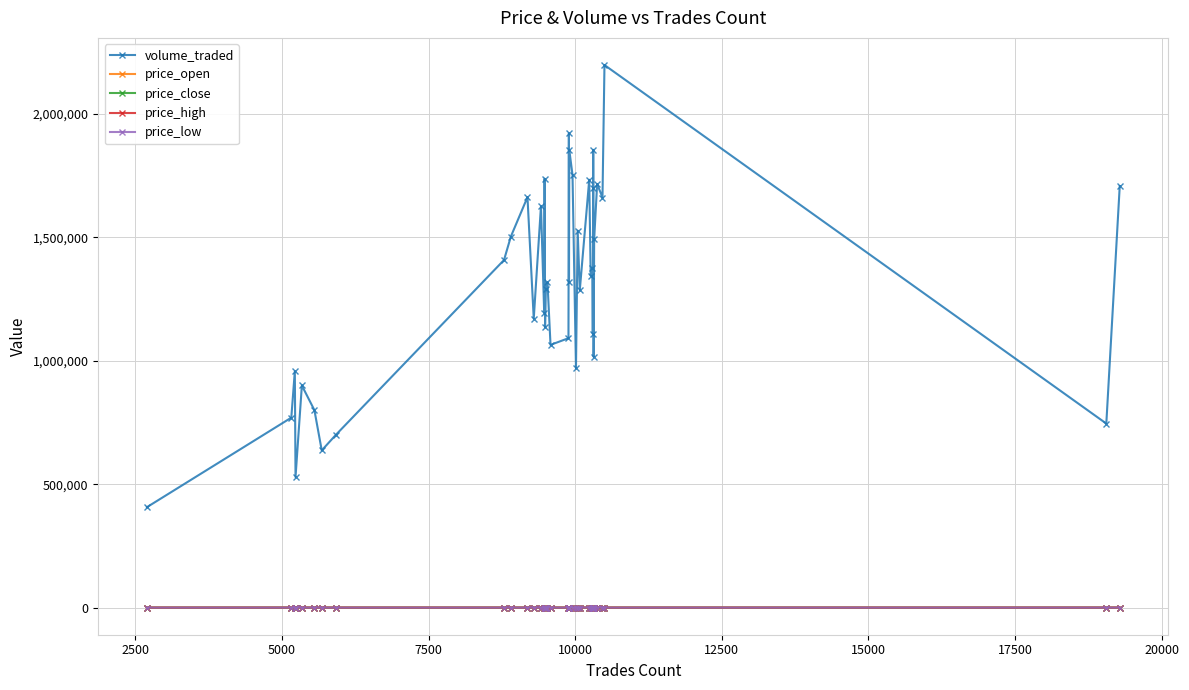

What is the sum of all price_close values?

596.2